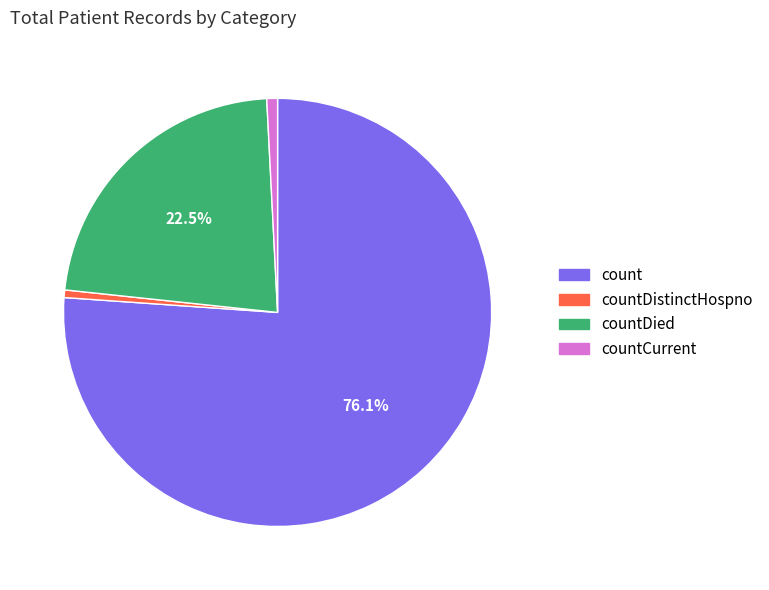

Is there any slice that represents more than half of the pie?

Yes